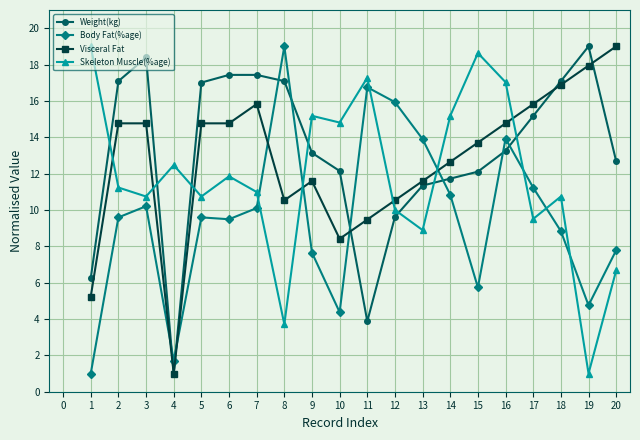

Is it true that Weight(kg) equals 6.2 at 1?

True